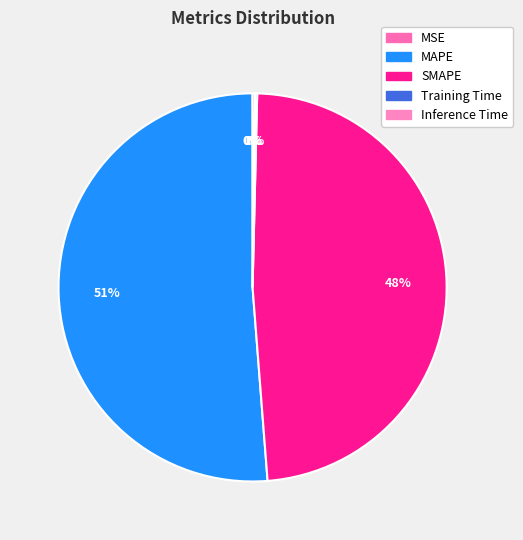

How many segments does this pie chart have?

5